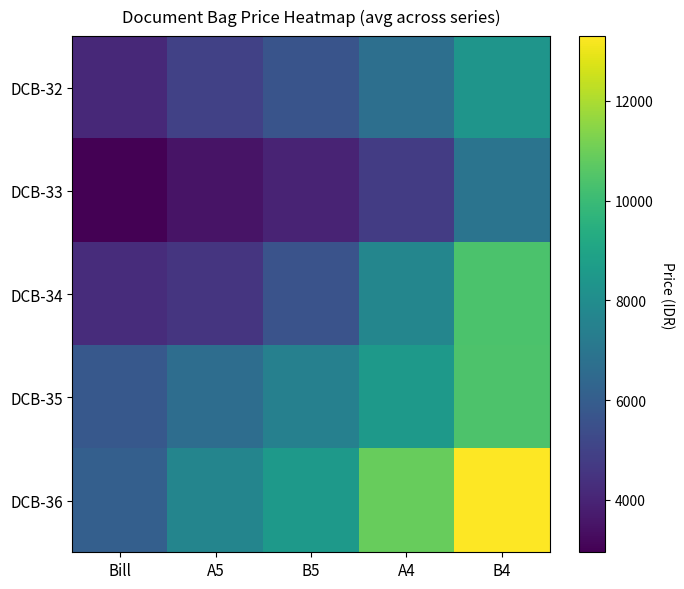

Count the number of categories in the chart.

5